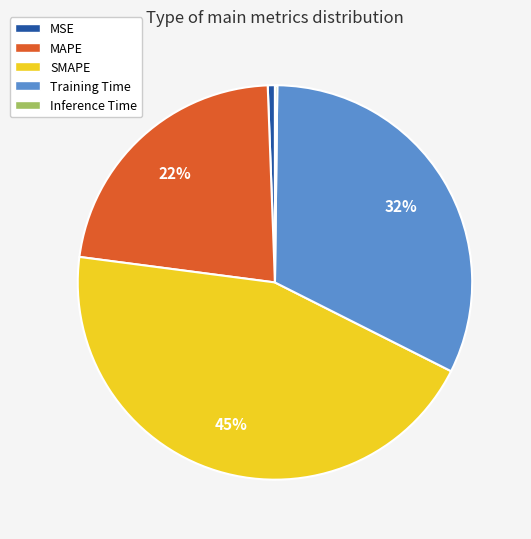

True or false: SMAPE accounts for 32% of the total.

False